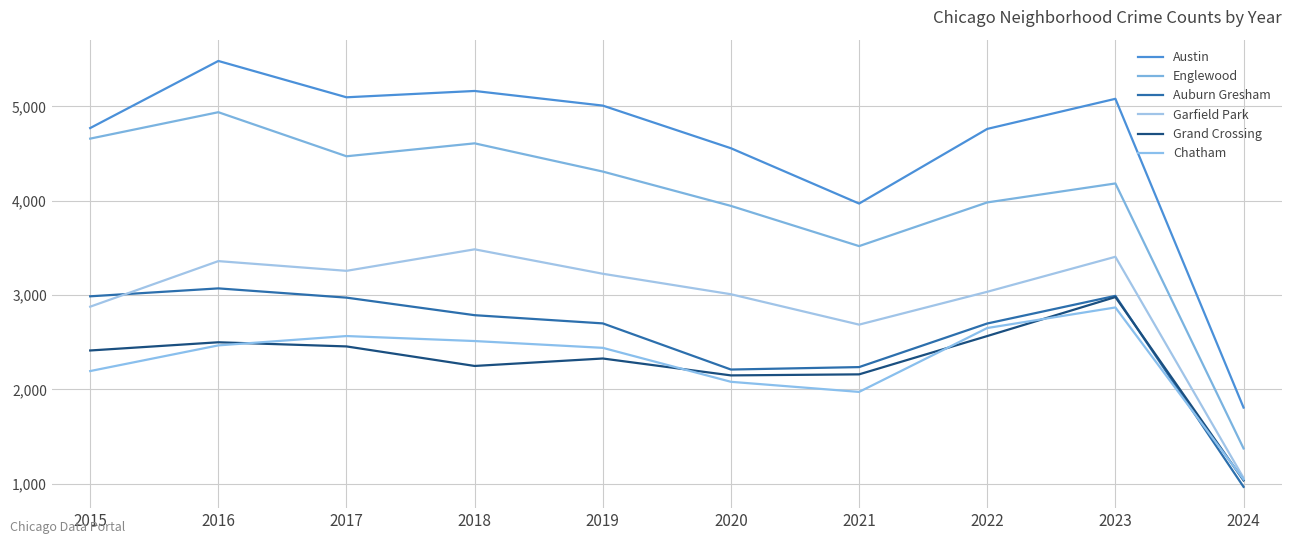

True or false: Grand Crossing has a value of 2456 at 2017.

True